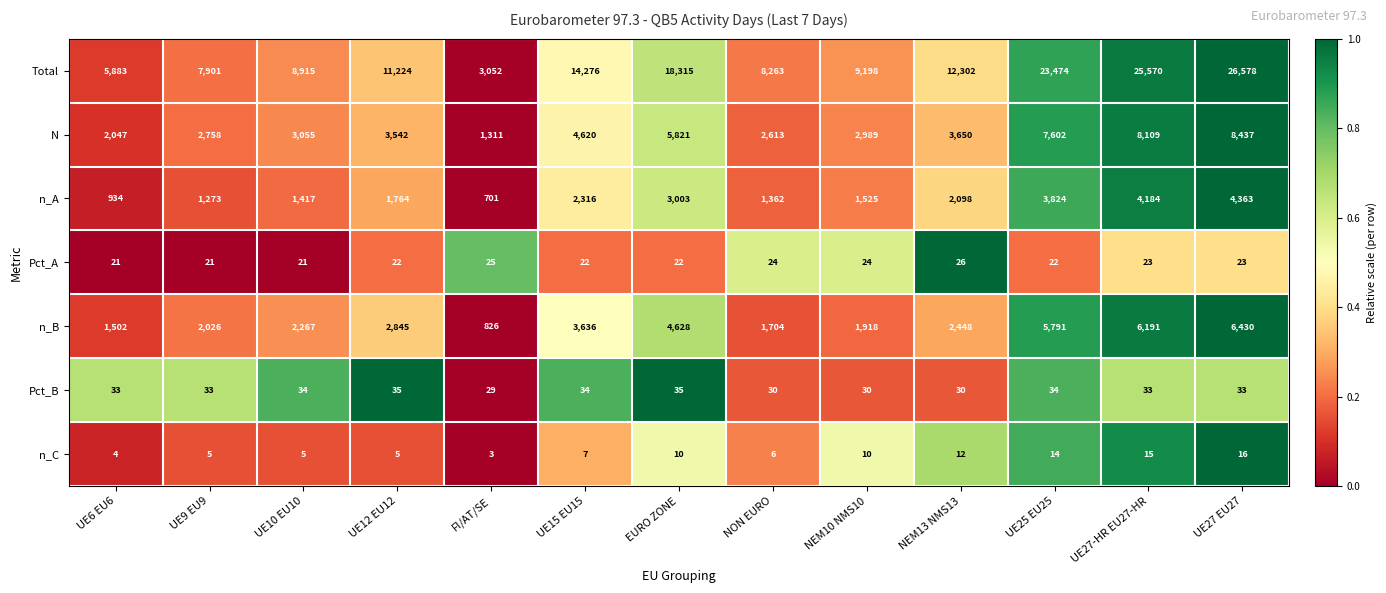

What is the spread (max minus min) of values at NEM10 NMS10?

9188